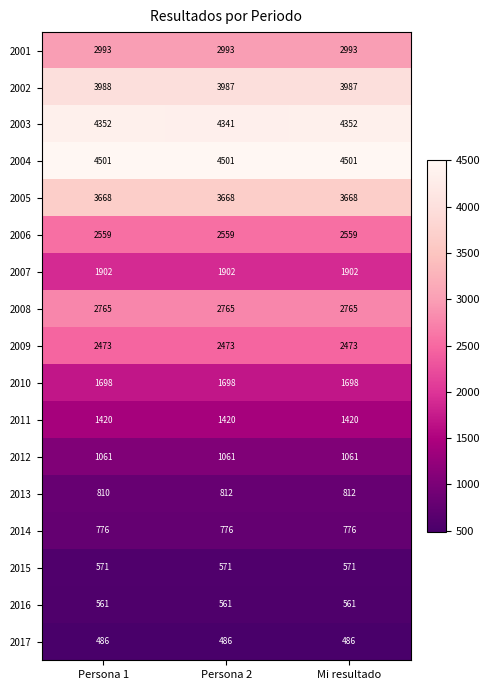

What is the approximate value of 2010 at Persona 1?

1698